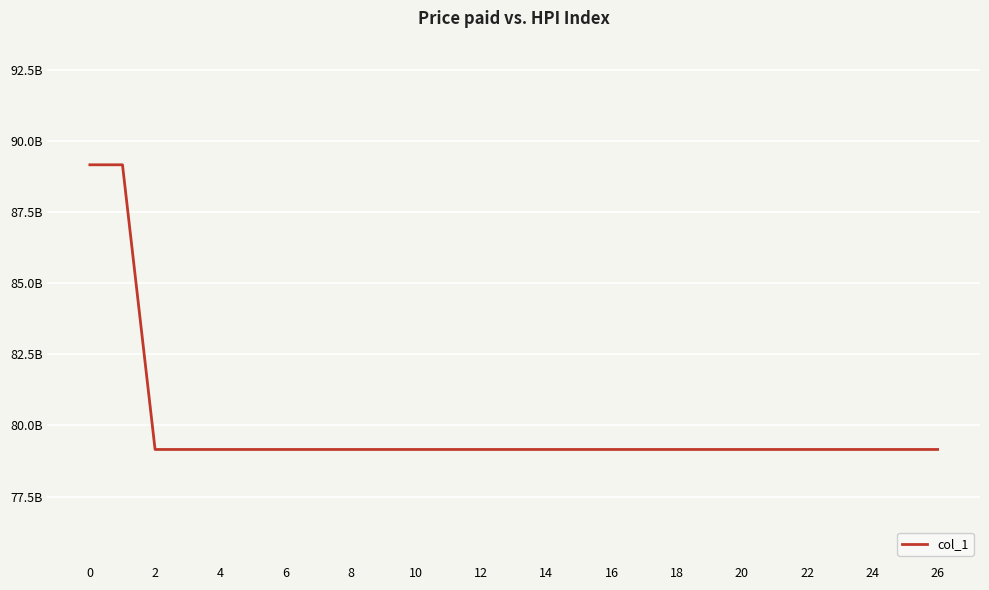

Is this an area chart (filled region under the line)?

No